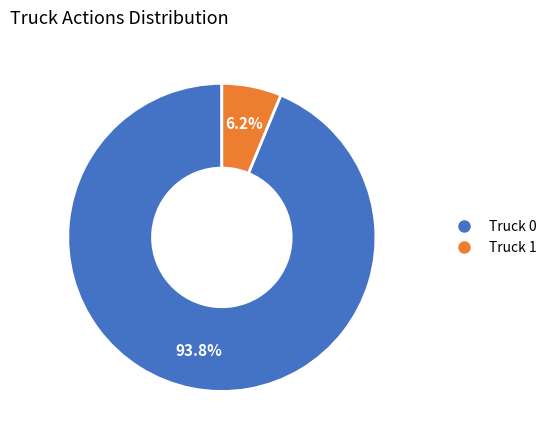

How many segments does this pie chart have?

2